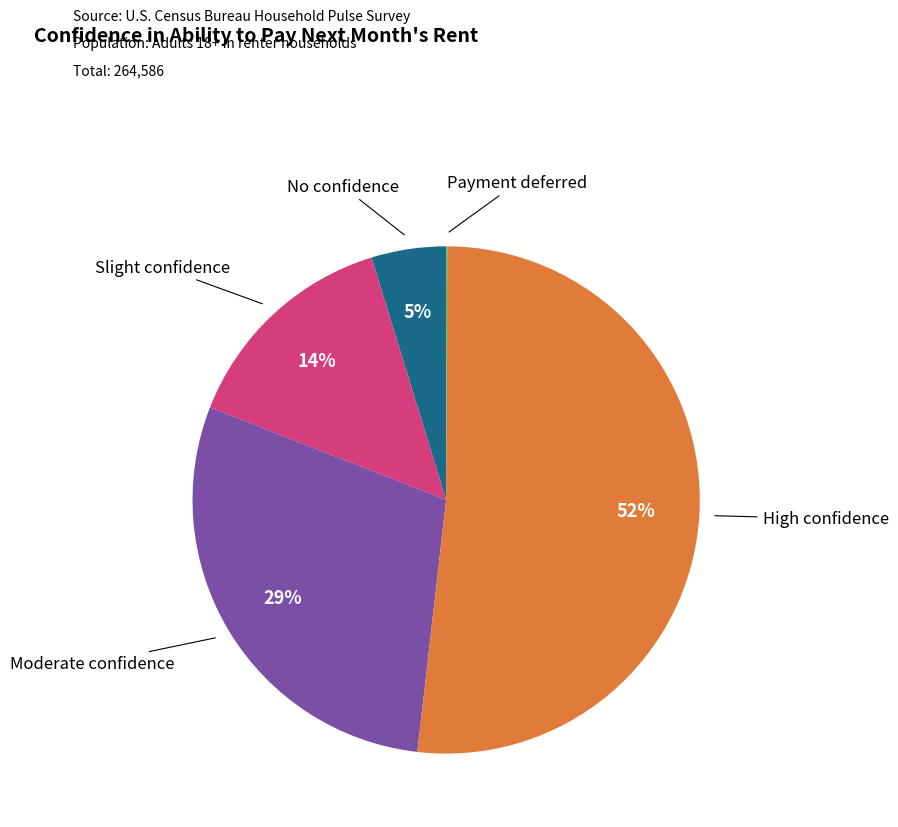

Which category has the biggest portion of the pie?

High confidence